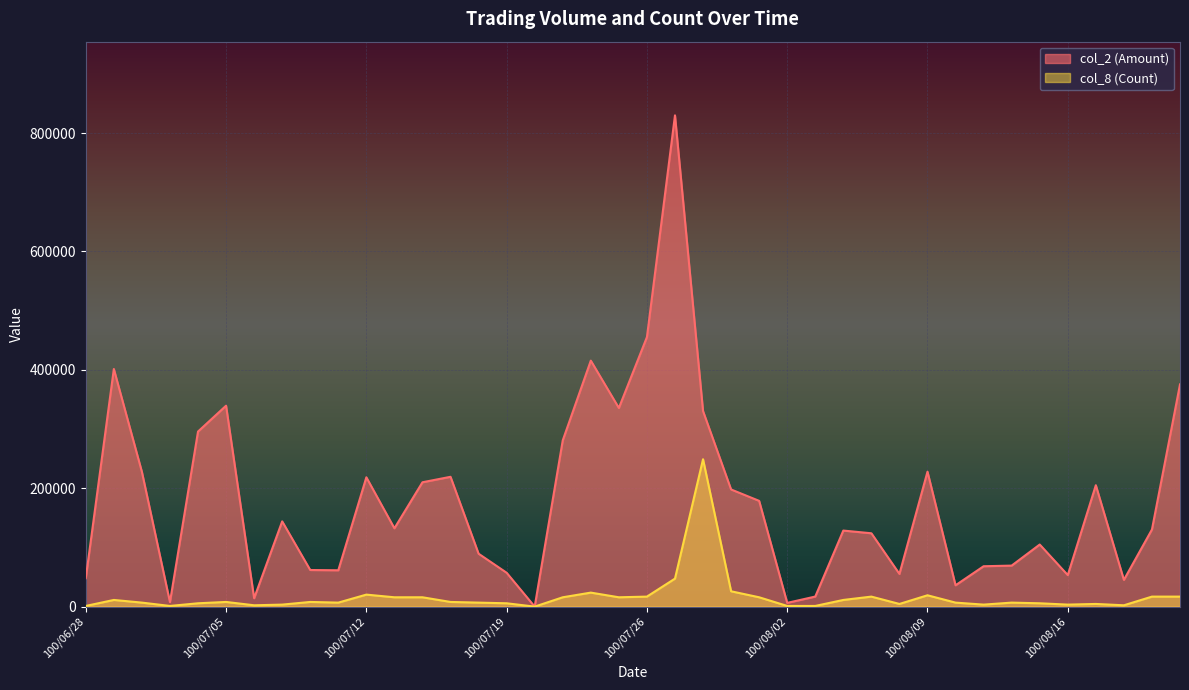

True or false: col_2 (Amount) and col_8 (Count) intersect in this chart.

False